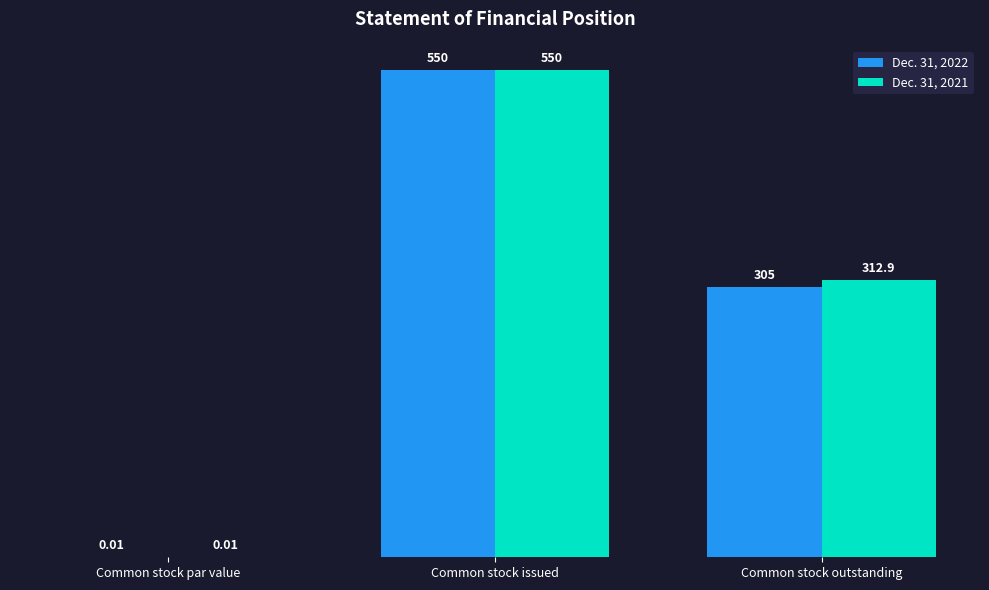

True or false: Dec. 31, 2022 has a value of 749.0 at Common stock issued.

False